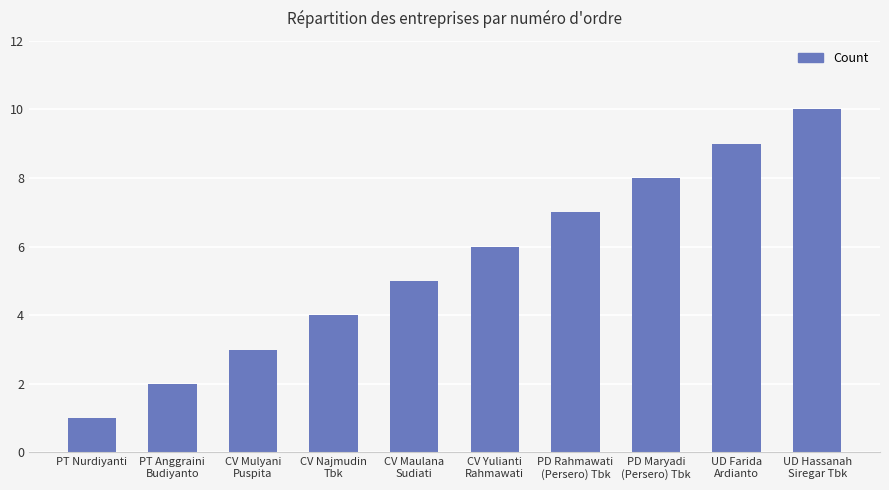

Between UD Hassanah
Siregar Tbk and CV Maulana
Sudiati, which is larger?

UD Hassanah
Siregar Tbk